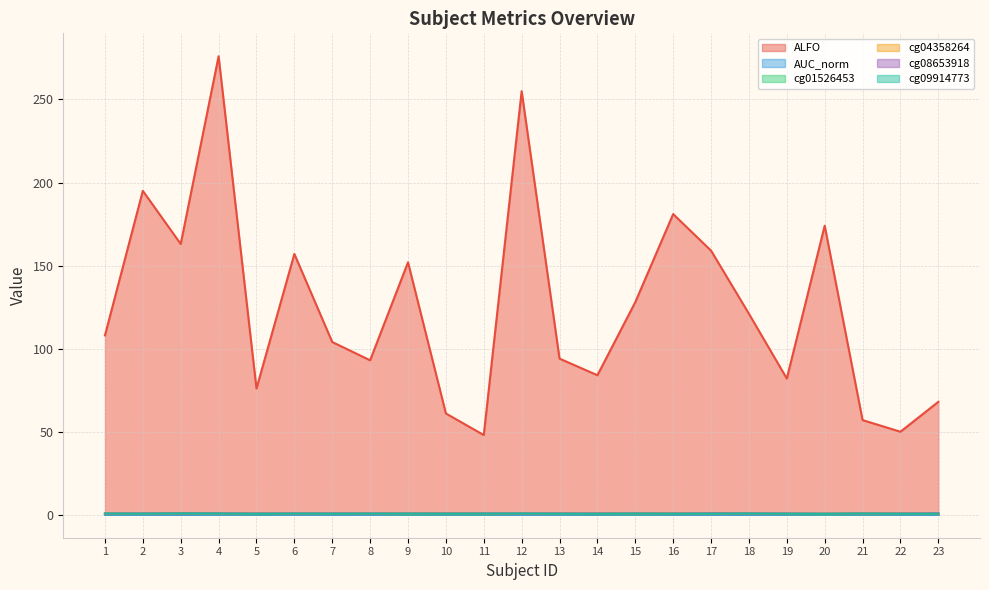

What is the maximum value shown in the chart?

276.0